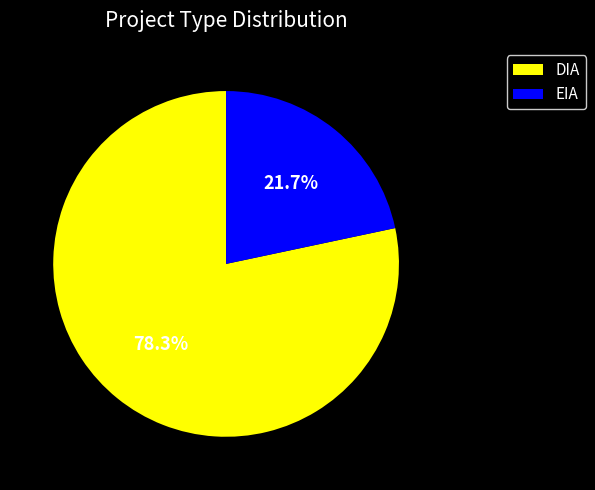

Is it true that DIA is 78% of the pie?

True